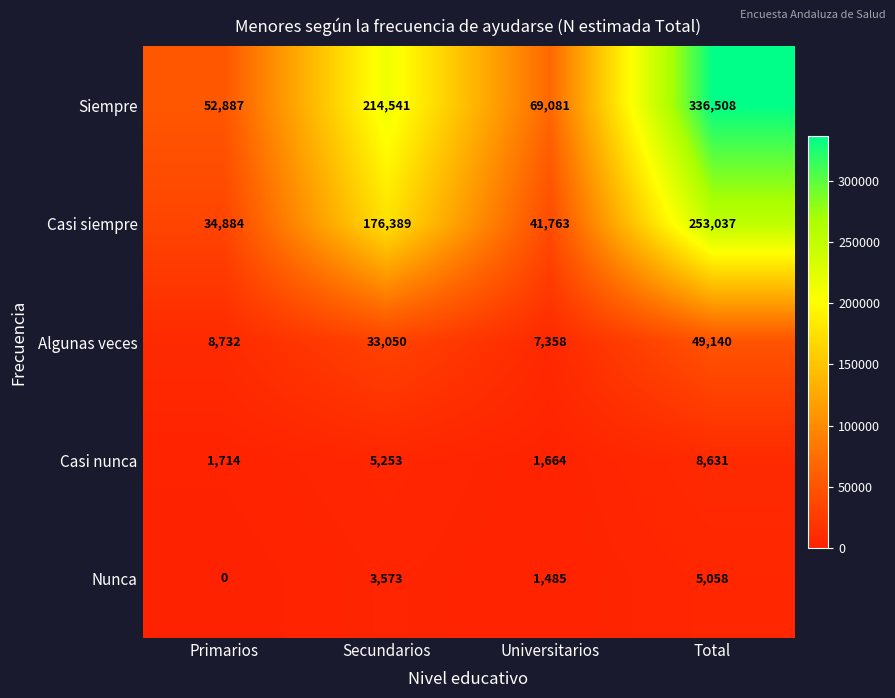

Rank the series by their maximum value, from highest to lowest.

Siempre, Casi siempre, Algunas veces, Casi nunca, Nunca